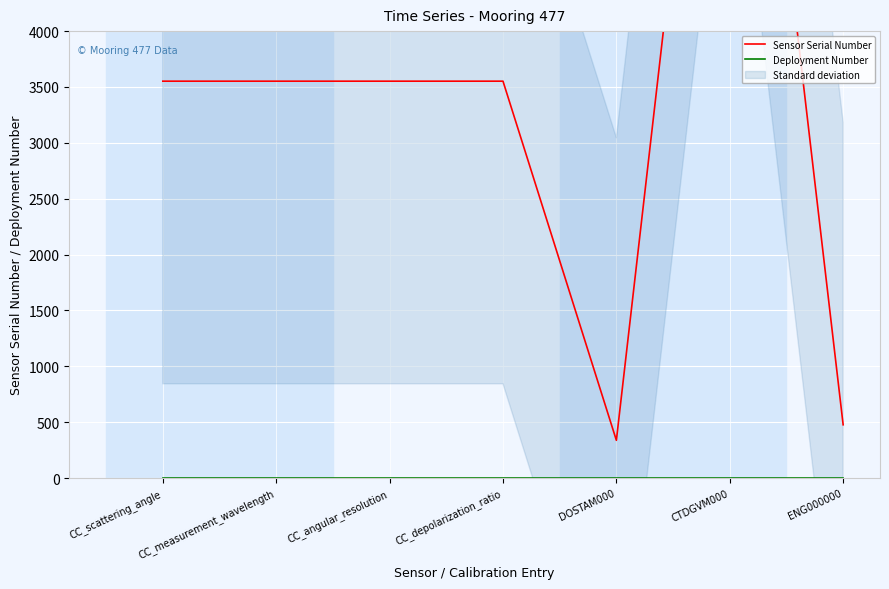

What is the label of the 1st point from the left?

CC_scattering_angle